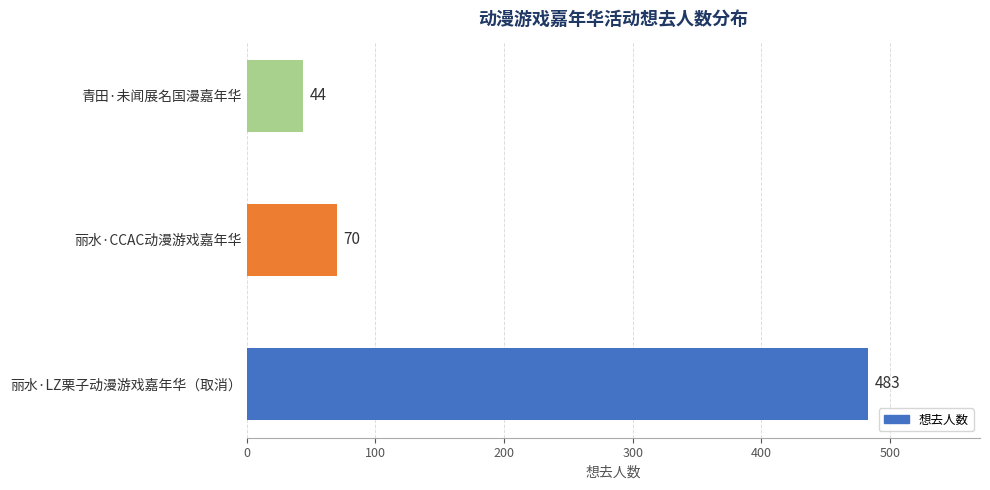

List the labels in order of value, smallest first.

青田·未闻展名国漫嘉年华, 丽水·CCAC动漫游戏嘉年华, 丽水·LZ栗子动漫游戏嘉年华（取消）